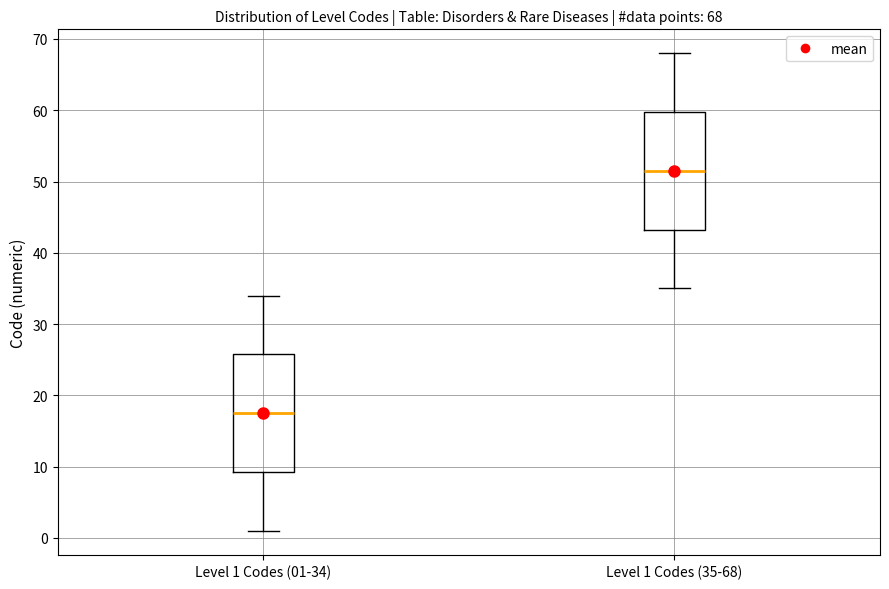

Which box's median line is the highest?

Level 1 Codes (35-68)